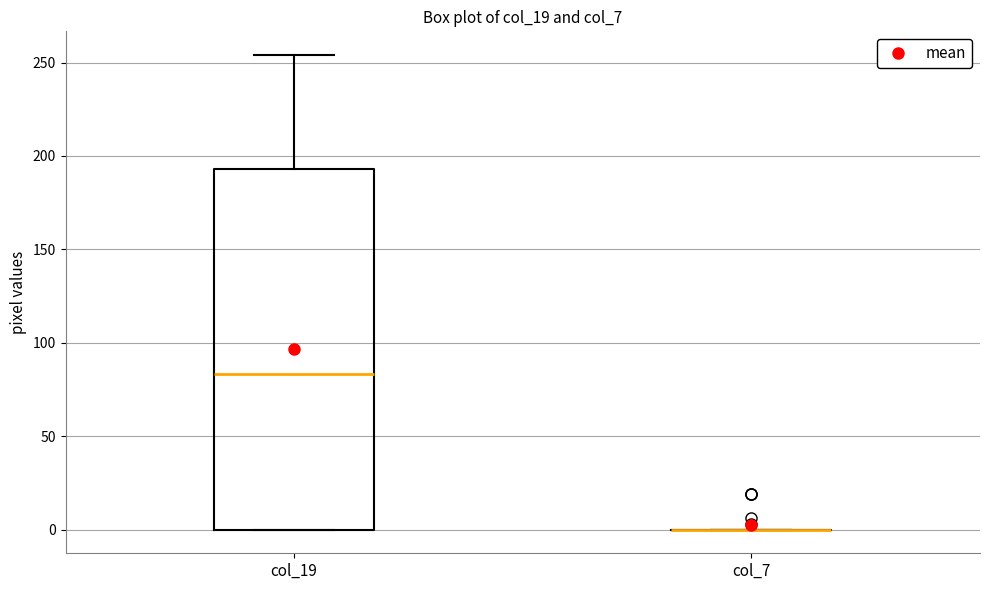

Comparing the boxes themselves (not the whiskers), which one is the tallest?

col_19